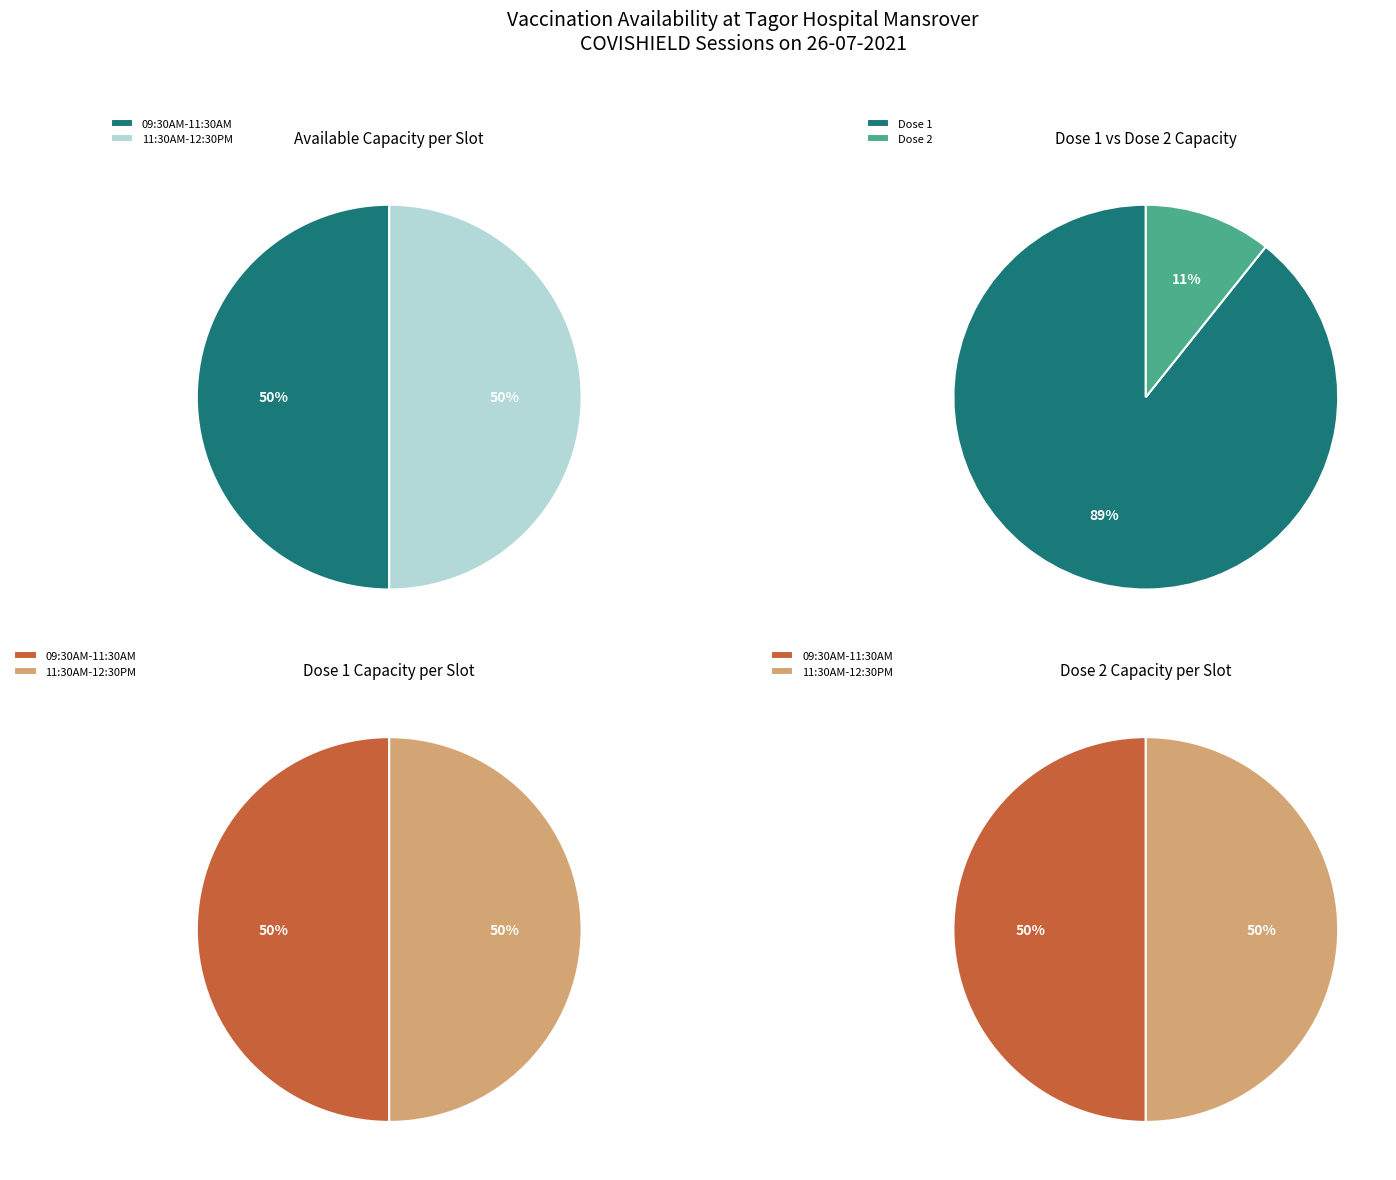

Combined, what portion of the pie is 11:30AM-12:30PM and 09:30AM-11:30AM?

100.0%